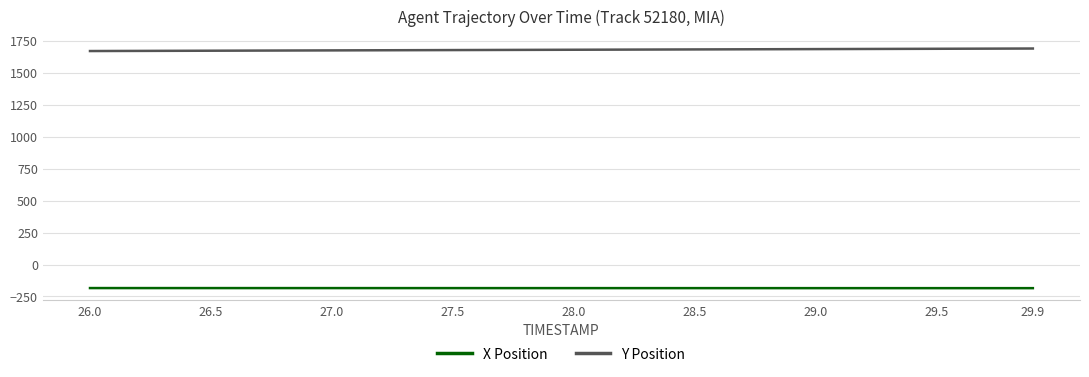

Which series has the largest total across all categories?

Y Position